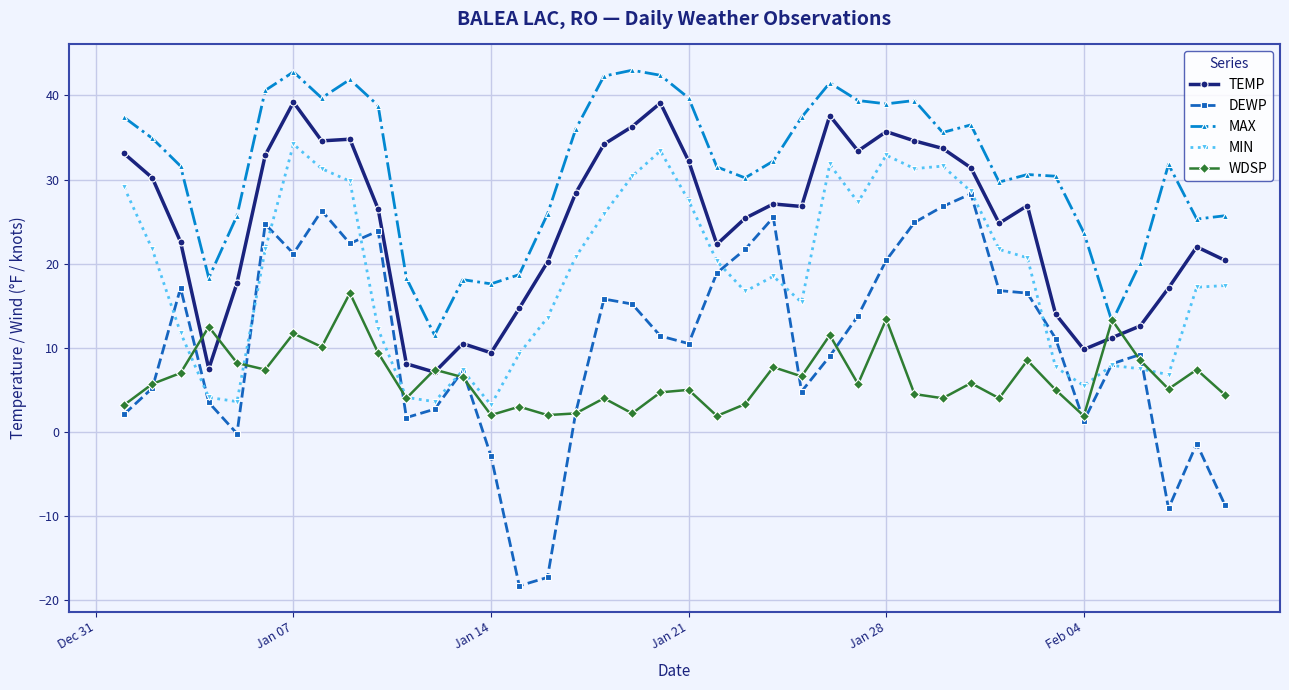

Which series has the largest range (max minus min)?

DEWP